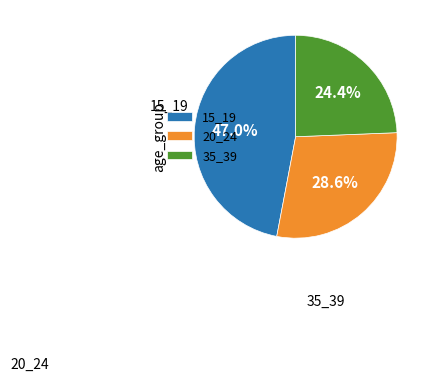

Do 20_24 and 35_39 together represent more than half of the pie?

Yes